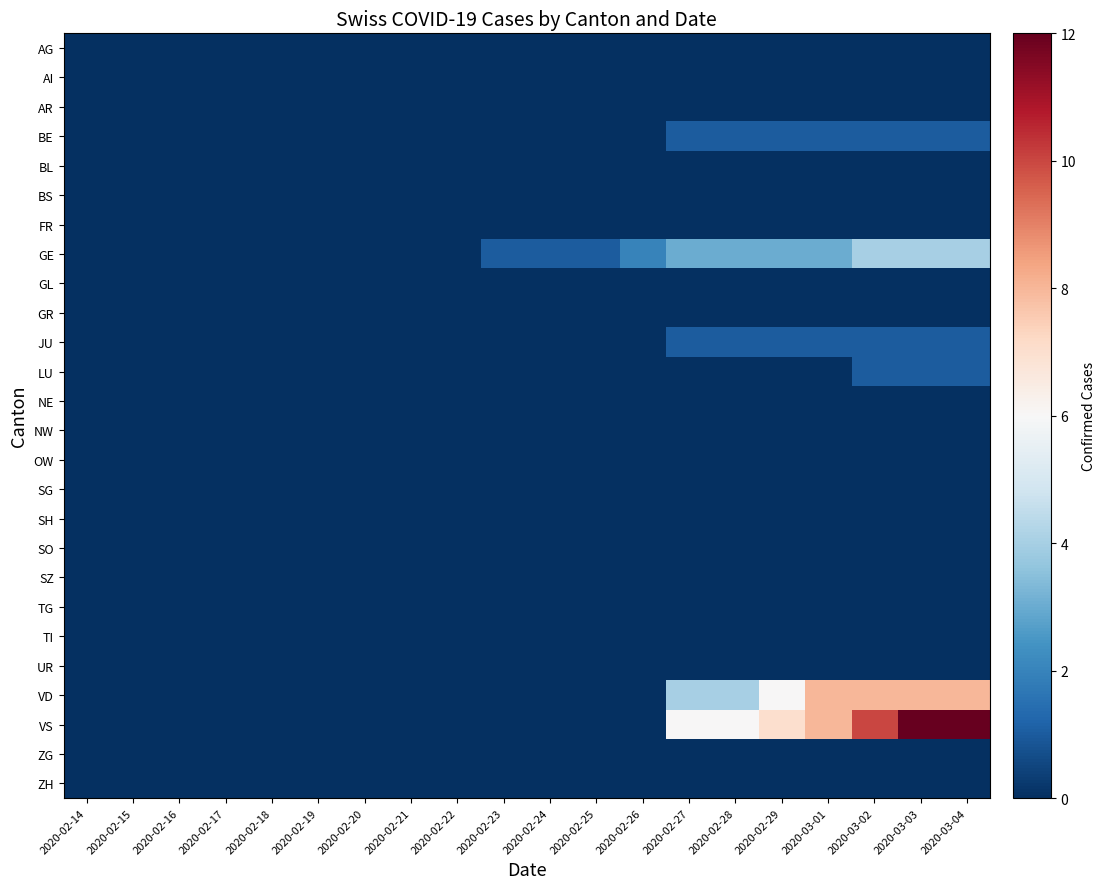

At how many categories does at least one series exceed 5?

7